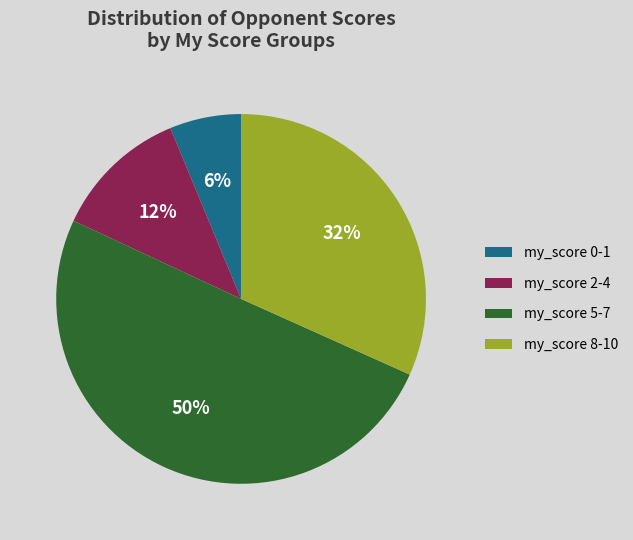

Rank the categories by value from lowest to highest.

my_score 0-1, my_score 2-4, my_score 8-10, my_score 5-7